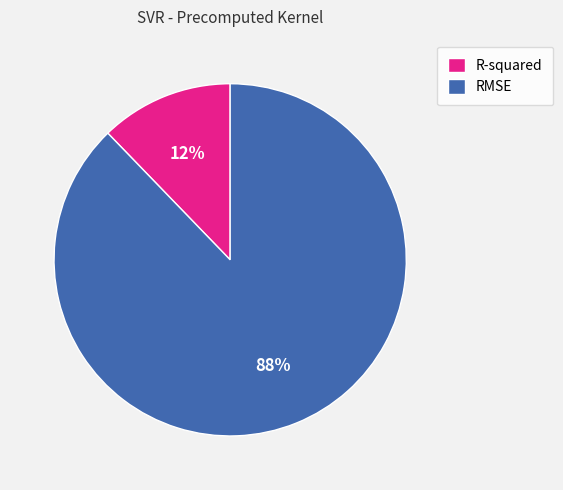

How many slices are in this pie chart?

2